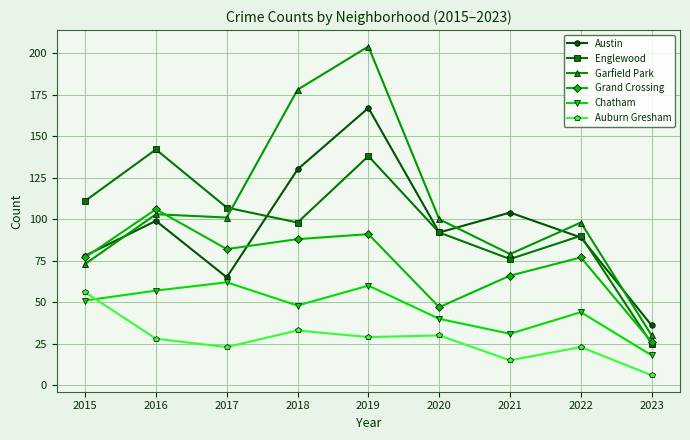

How many values in the Garfield Park series are below 100?

4